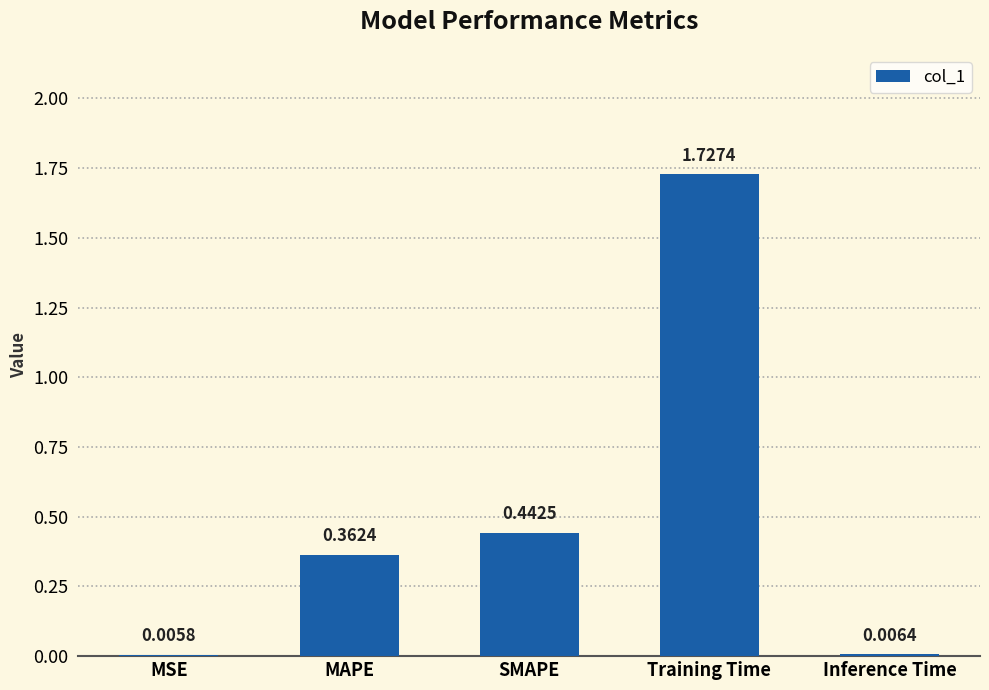

What is the sum of the values at MAPE and Training Time?

2.1